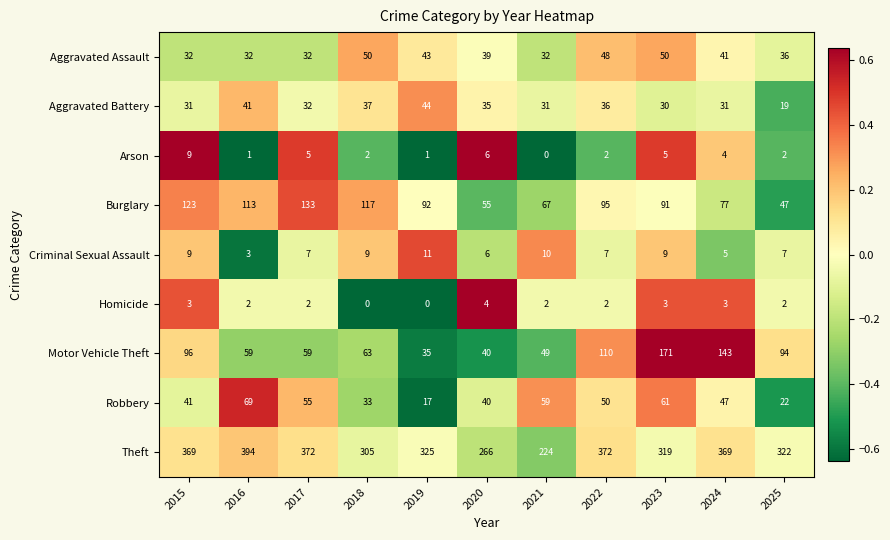

Which series has the widest spread of values?

Theft